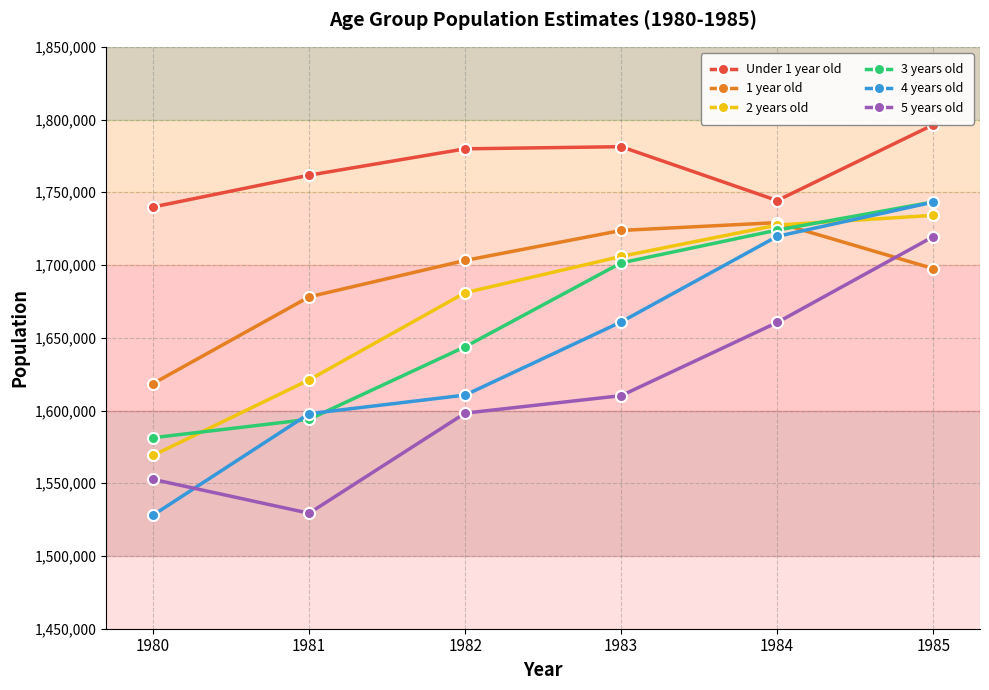

What is the difference between the maximum and second lowest values in the 1 year old series?

51045